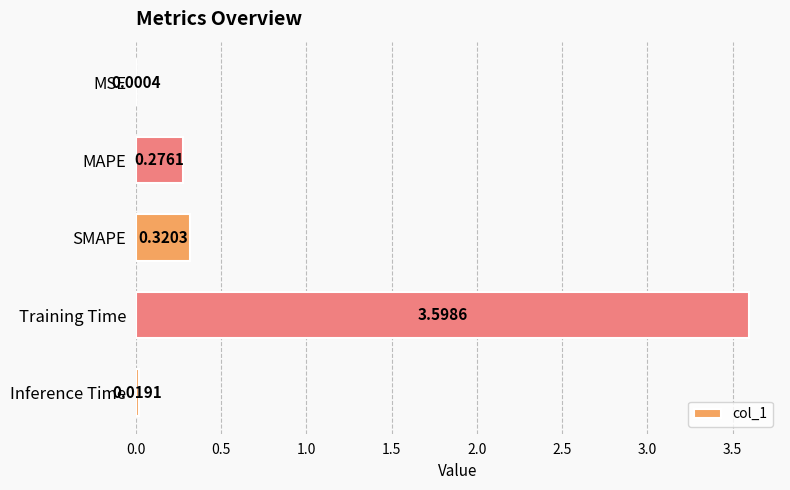

At which label is the value closest to 1?

SMAPE